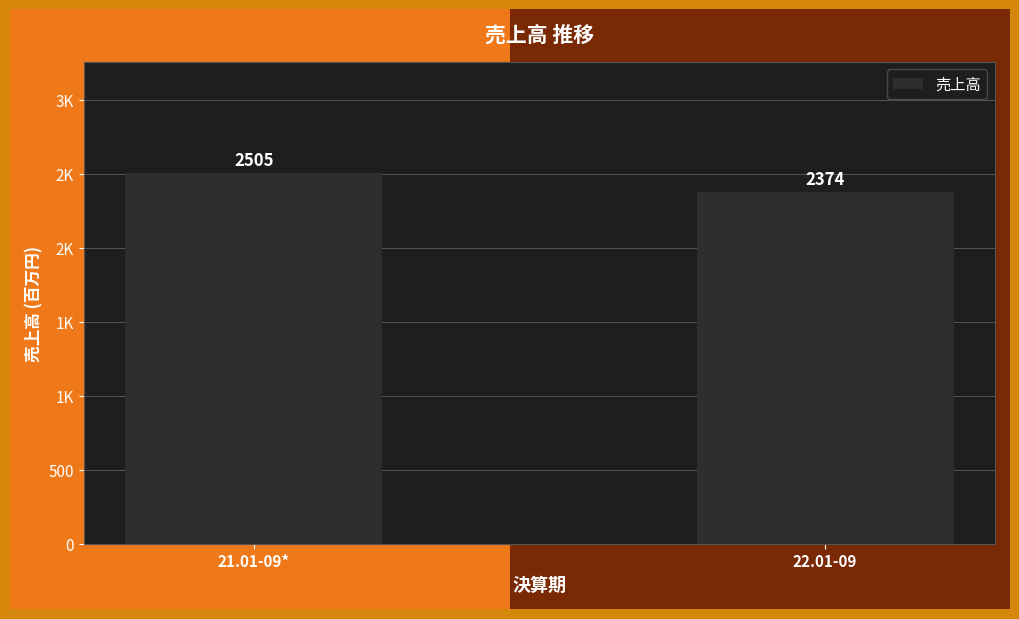

What is the difference between the maximum and minimum values?

131